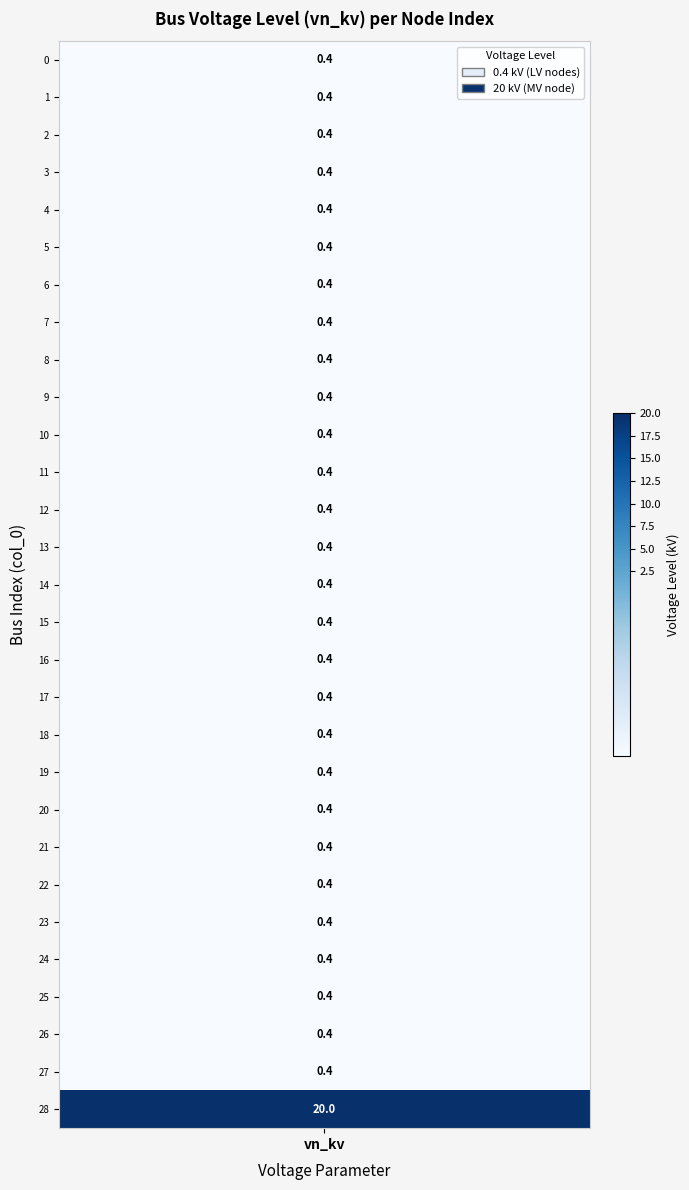

Rank the categories by value from highest to lowest.

28, 0, 1, 2, 3, 4, 5, 6, 7, 8, 9, 10, 11, 12, 13, 14, 15, 16, 17, 18, 19, 20, 21, 22, 23, 24, 25, 26, 27